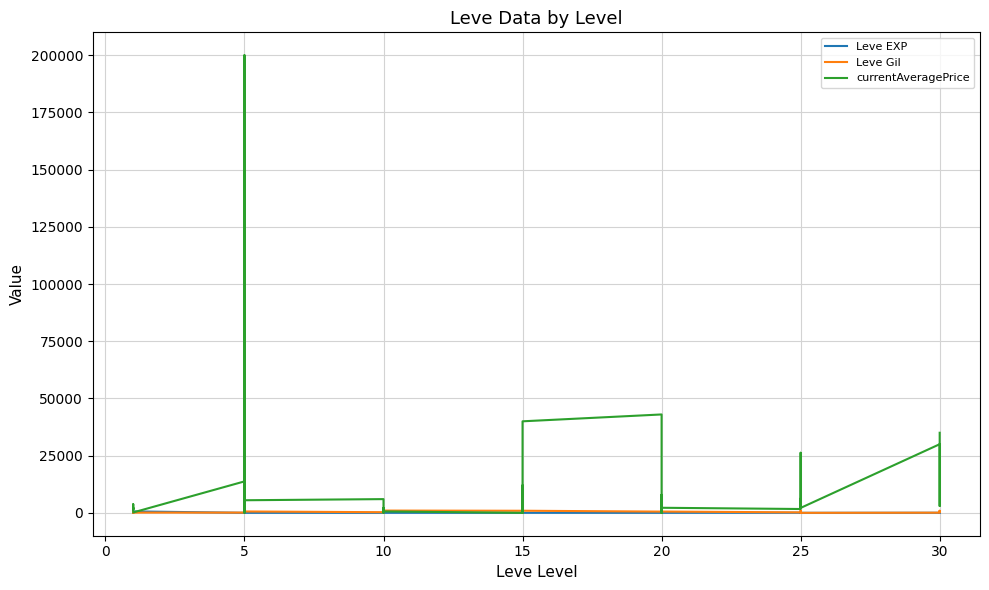

Does the chart have visible grid lines?

Yes